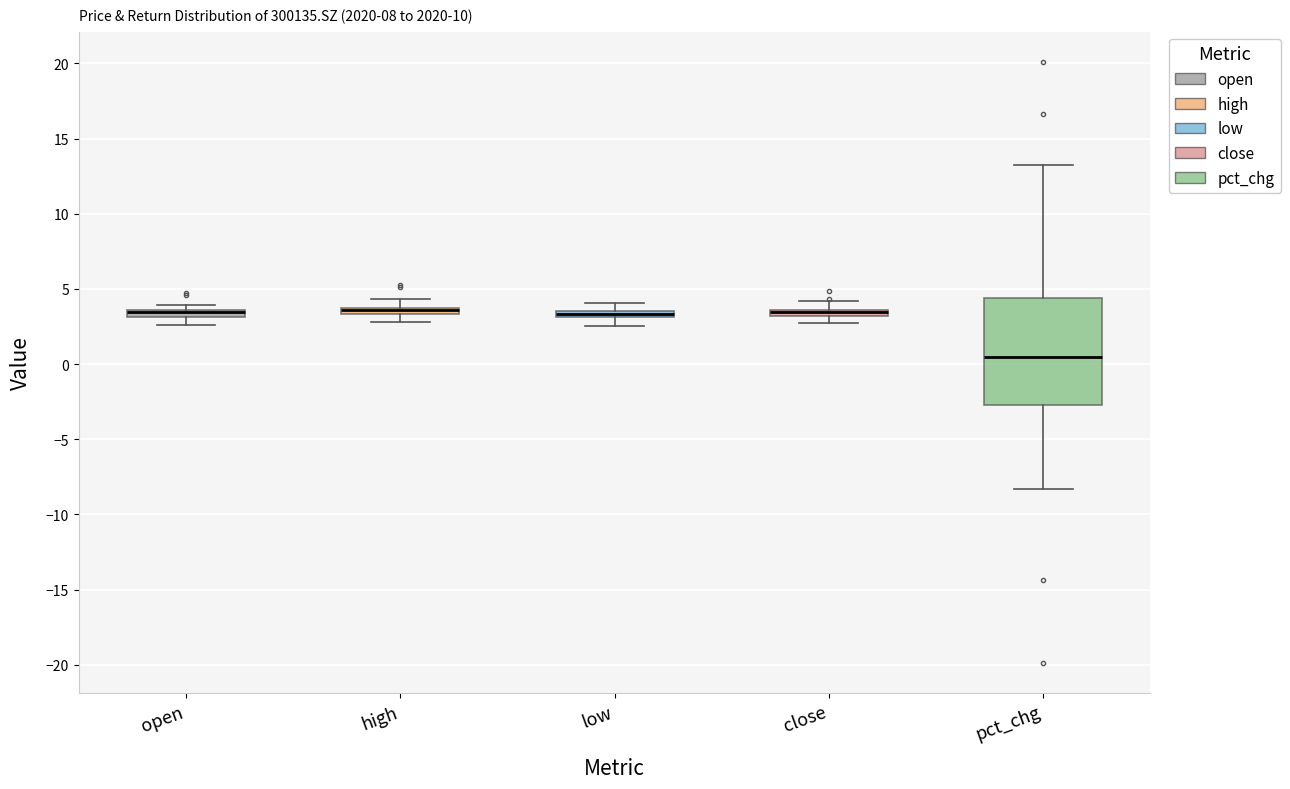

Where is the lower edge of the box for low on the y-axis? The values are not printed on the chart, so give them approximately, as read against the axis.

3.0